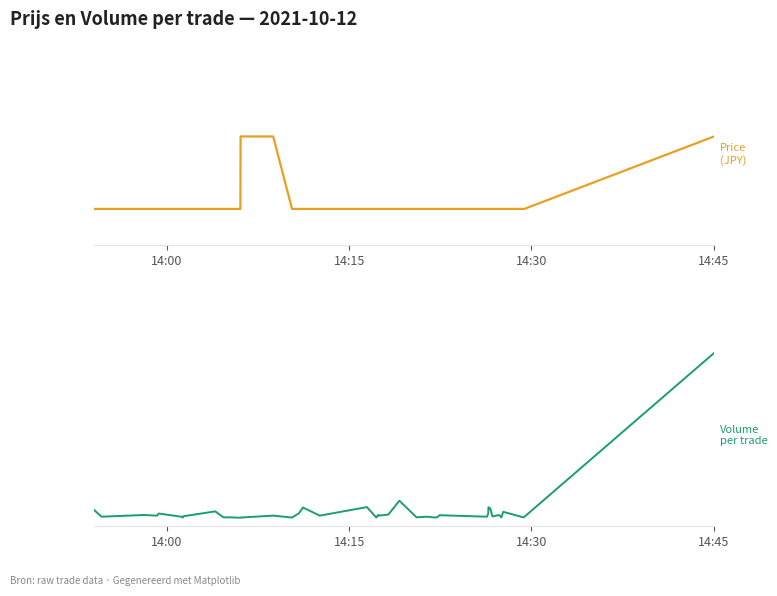

What is the average value of the Price series?

9708